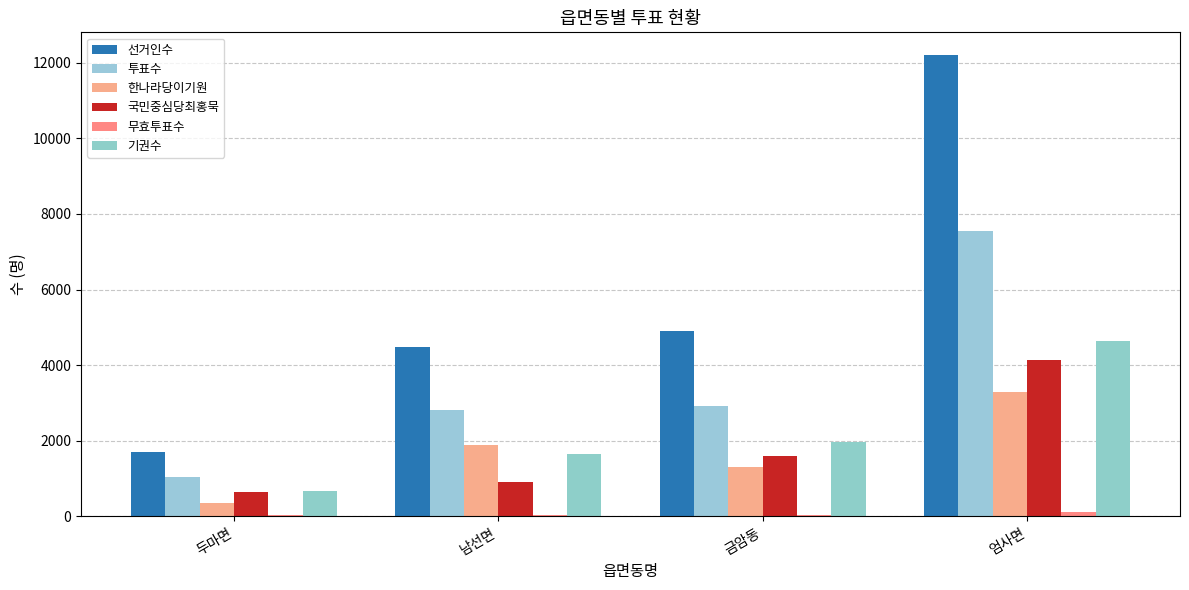

What is the label of the 1st bar from the left?

두마면